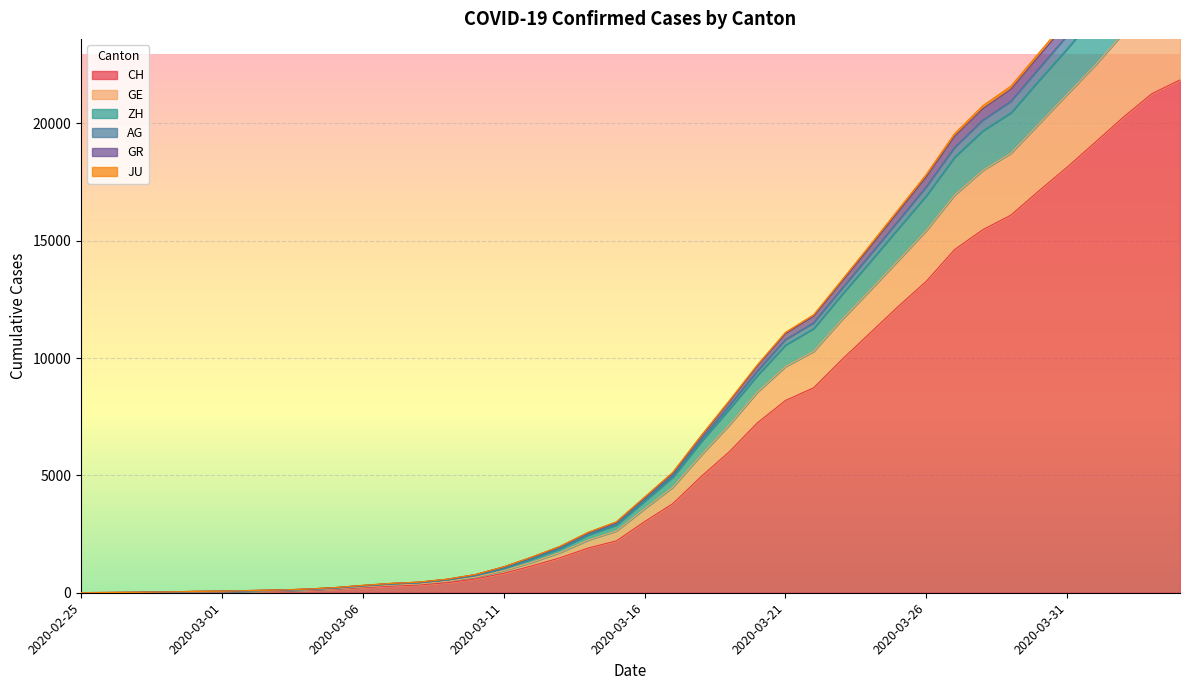

Is the value of ZH at 2020-03-13 greater than the value of AG at 2020-03-25?

No